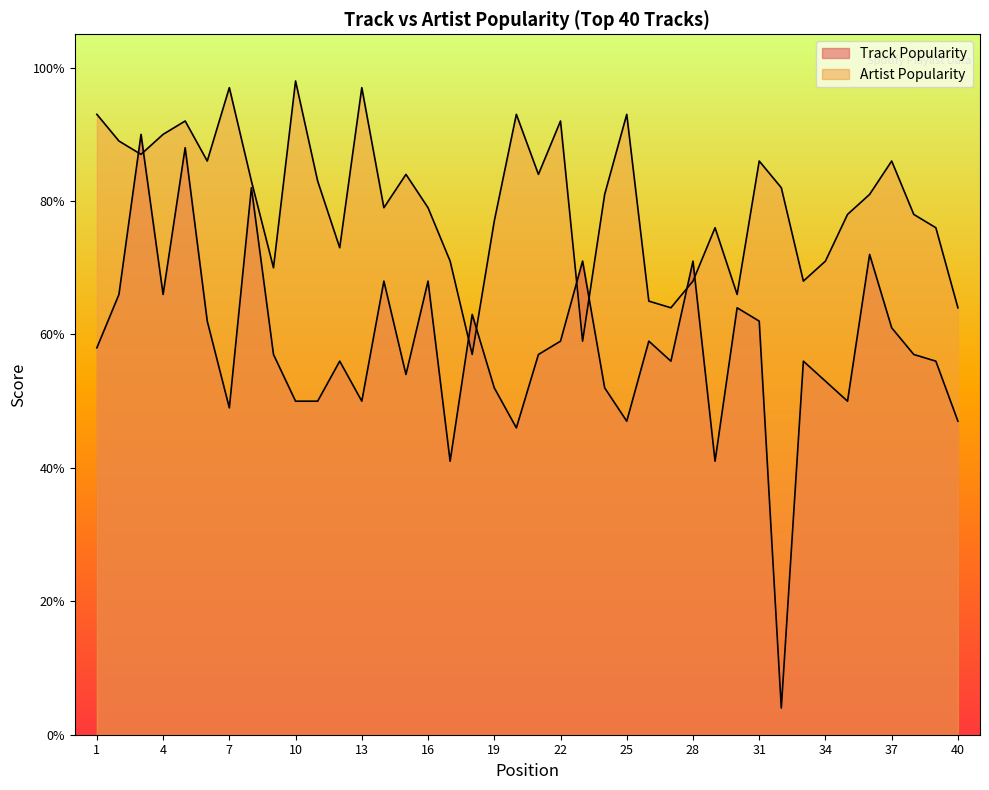

What is the difference between the second highest and second lowest values in the Track Popularity series?

47